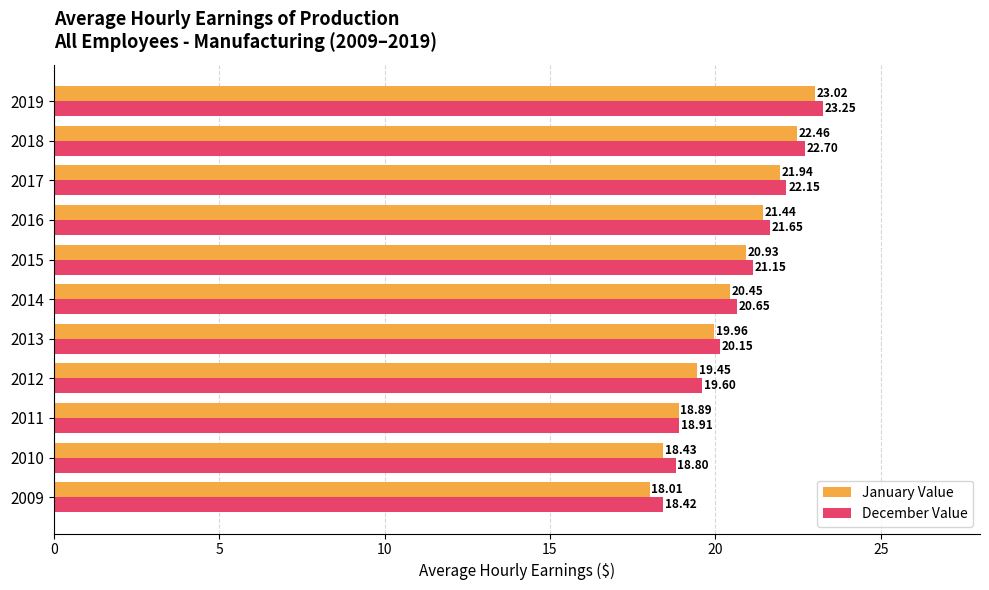

List the series in order of their overall mean, lowest first.

January Value, December Value